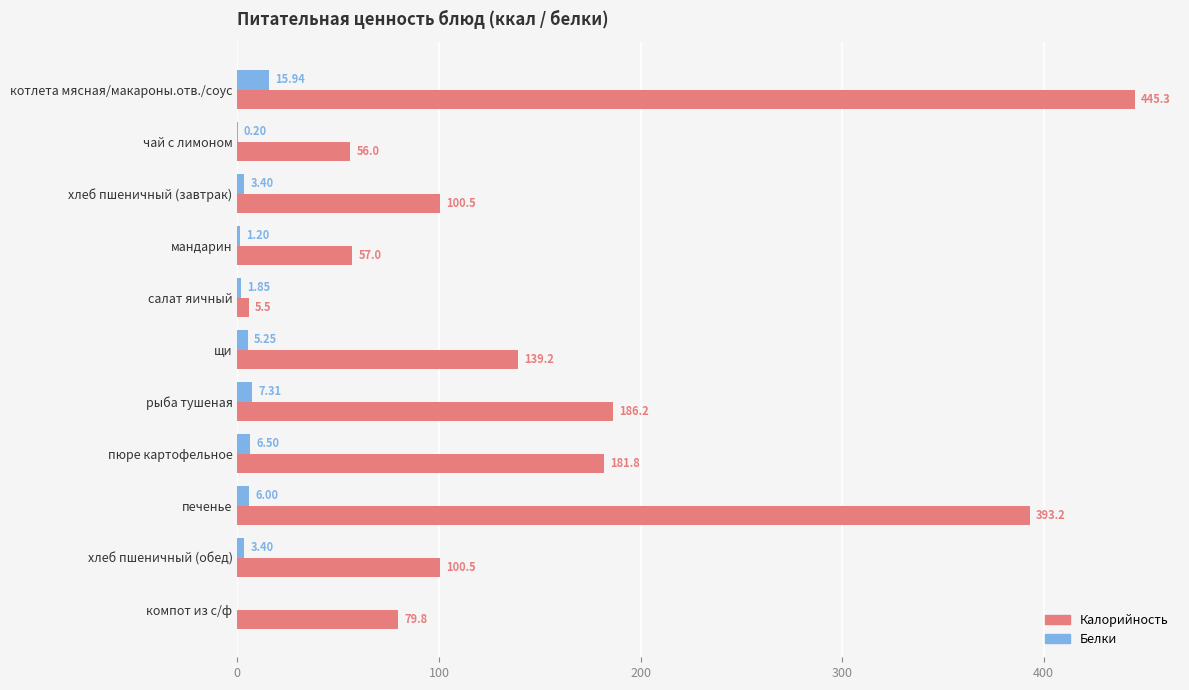

Which series has the largest total across all categories?

Калорийность